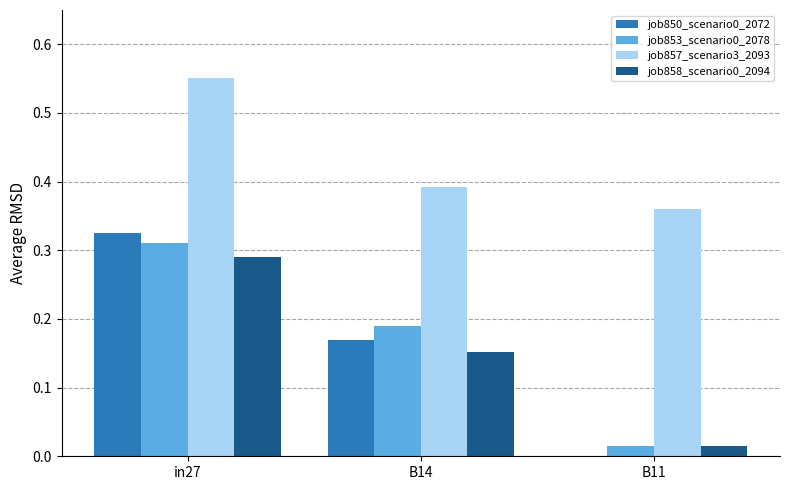

What is the difference between the job858_scenario0_2094 values at B11 and B14?

0.1